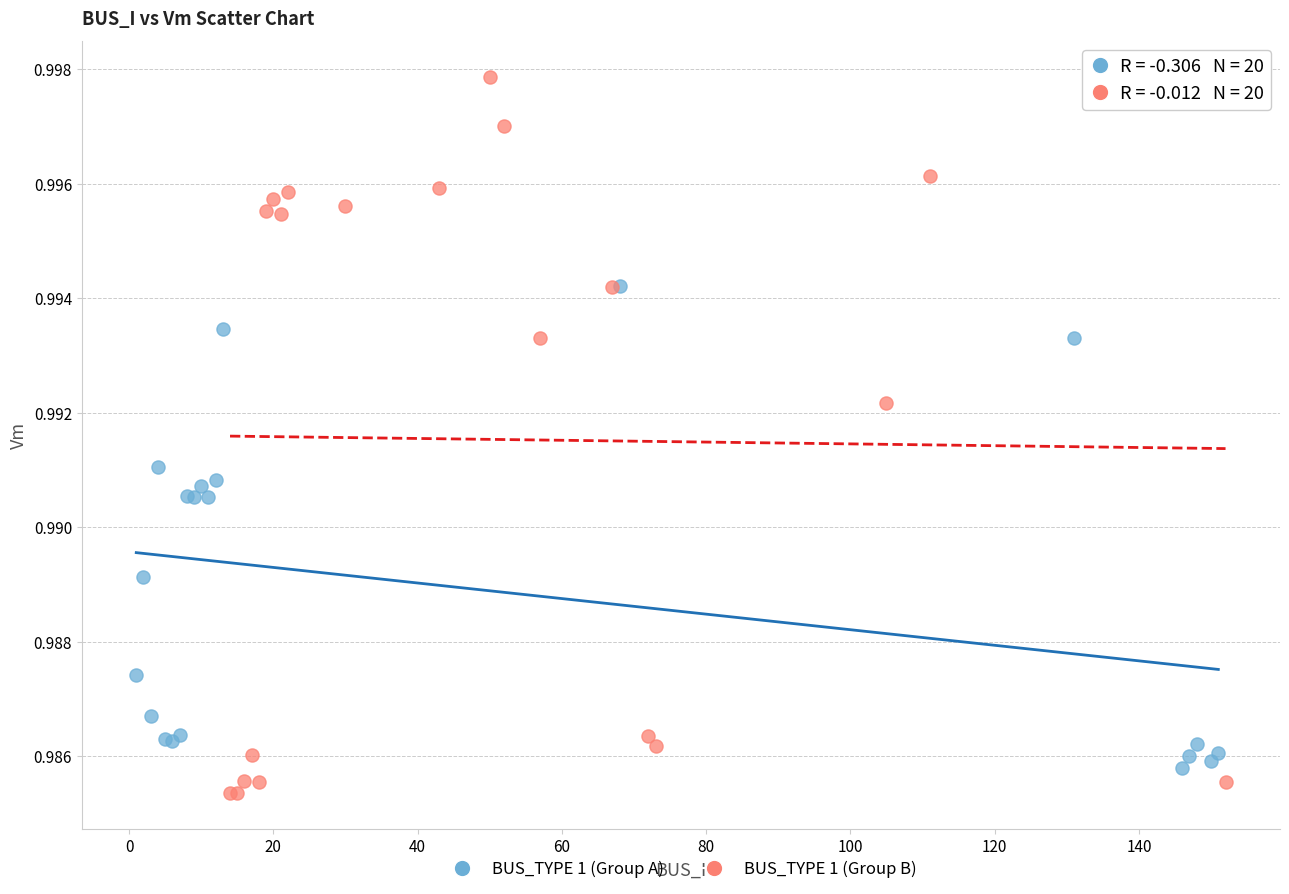

Which series has the largest Y range (max minus min)?

BUS_TYPE 1 (Group B)